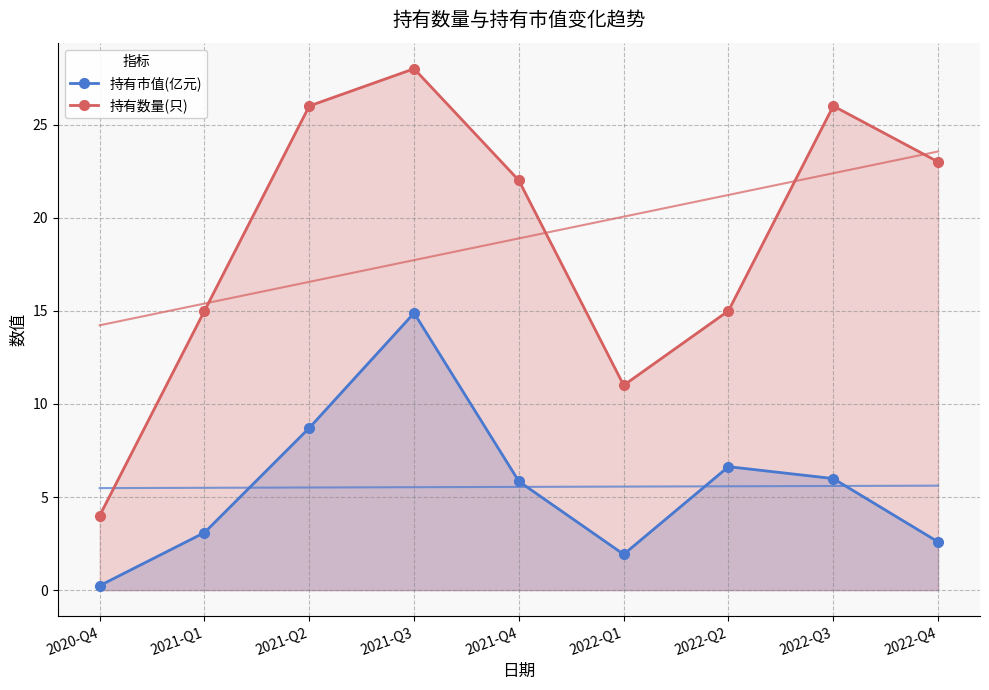

What position from the right is 2021-Q4?

5